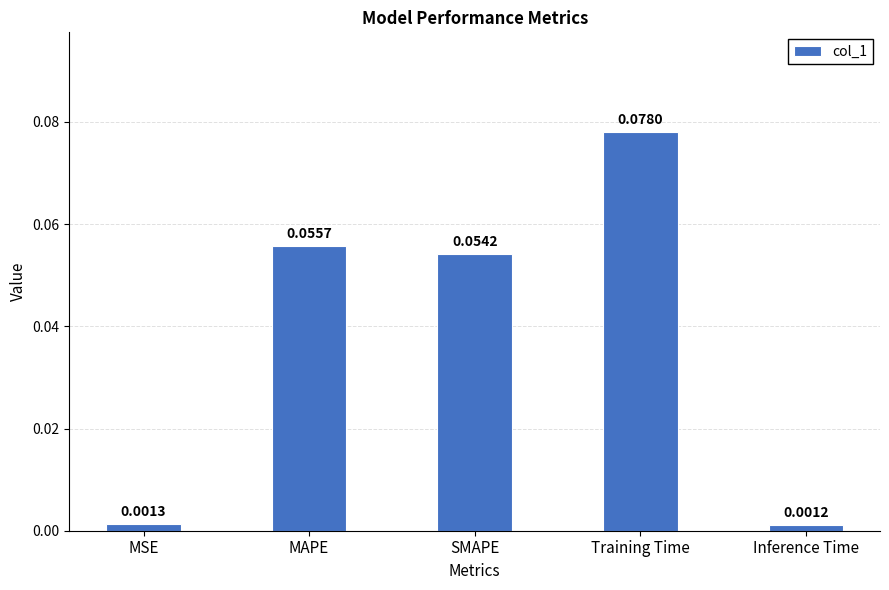

Between MSE and SMAPE, which is larger?

SMAPE